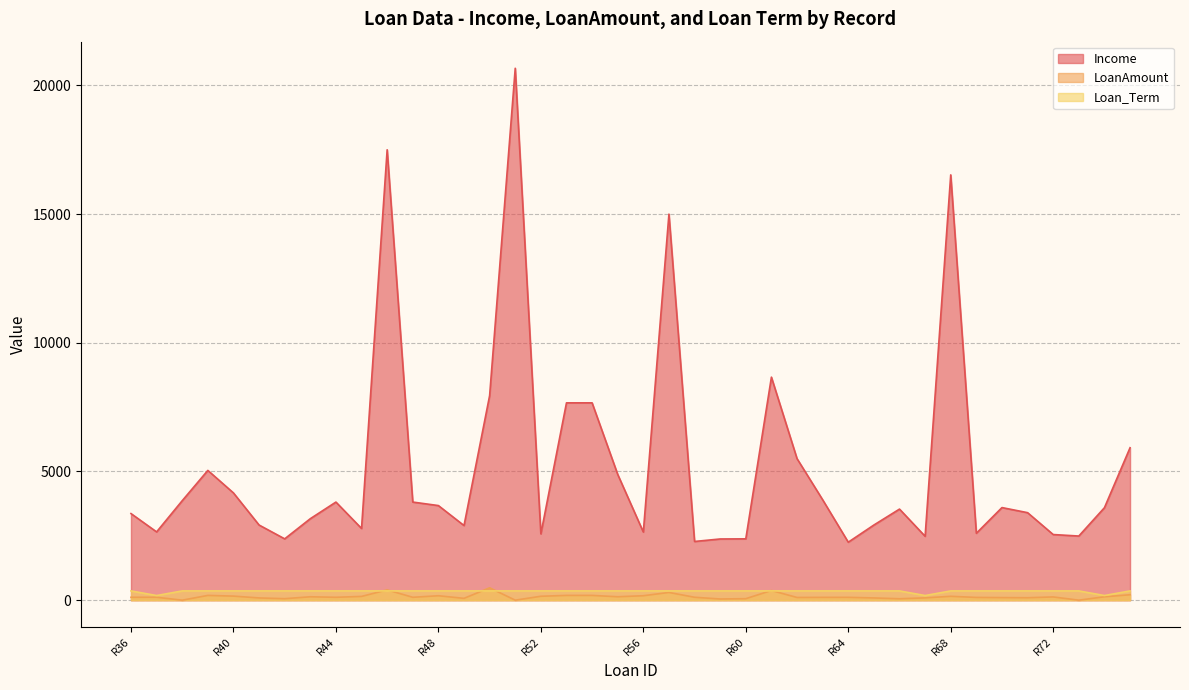

What is the total value across all series at R38?

4225